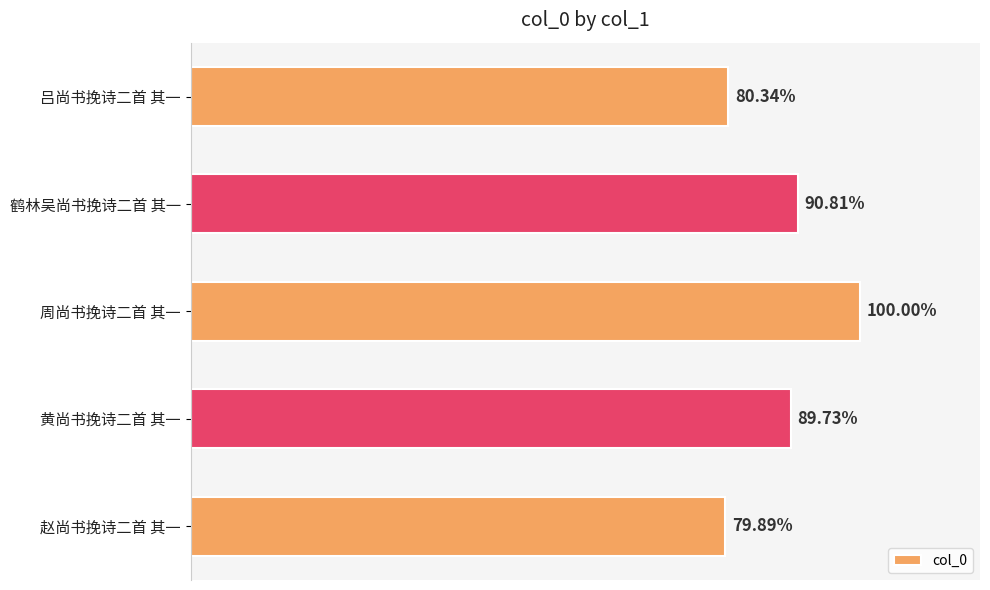

Are the bars horizontal?

Yes